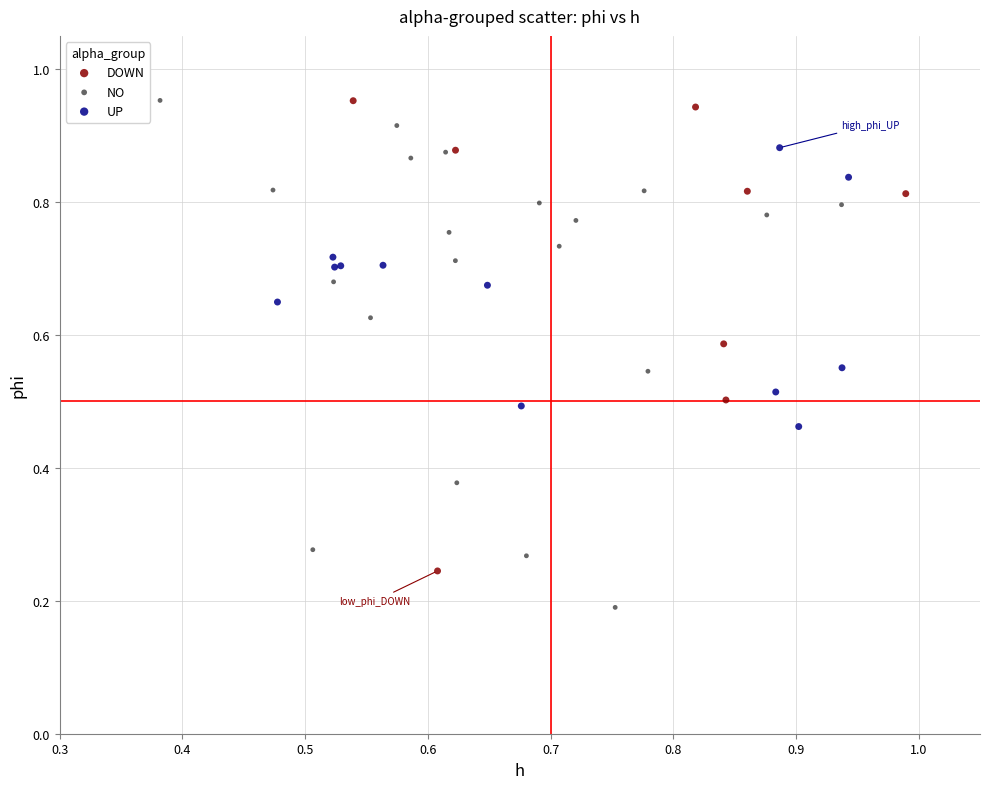

What are all the series names shown in the legend?

DOWN, NO, UP